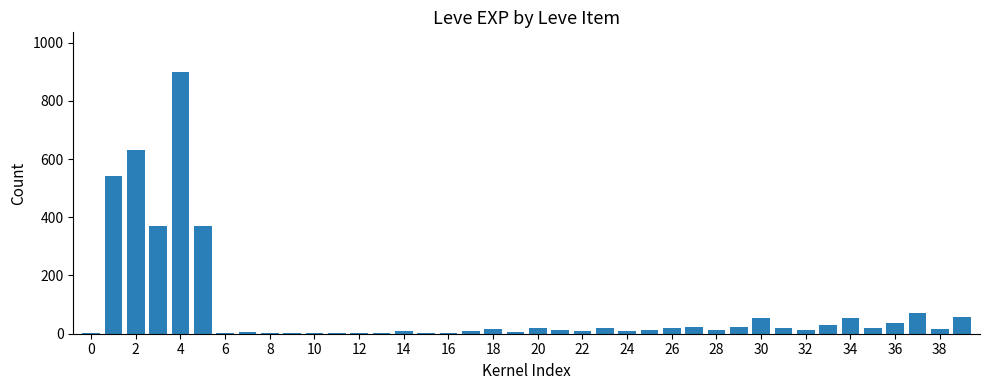

What is the sum of all values?

3413